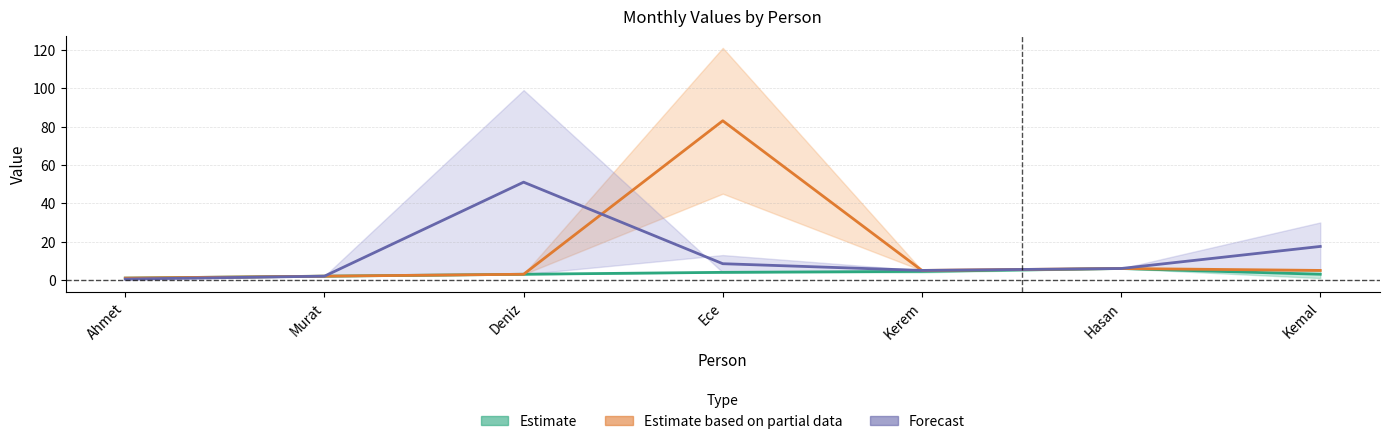

What is the sum of all Forecast values?

90.5